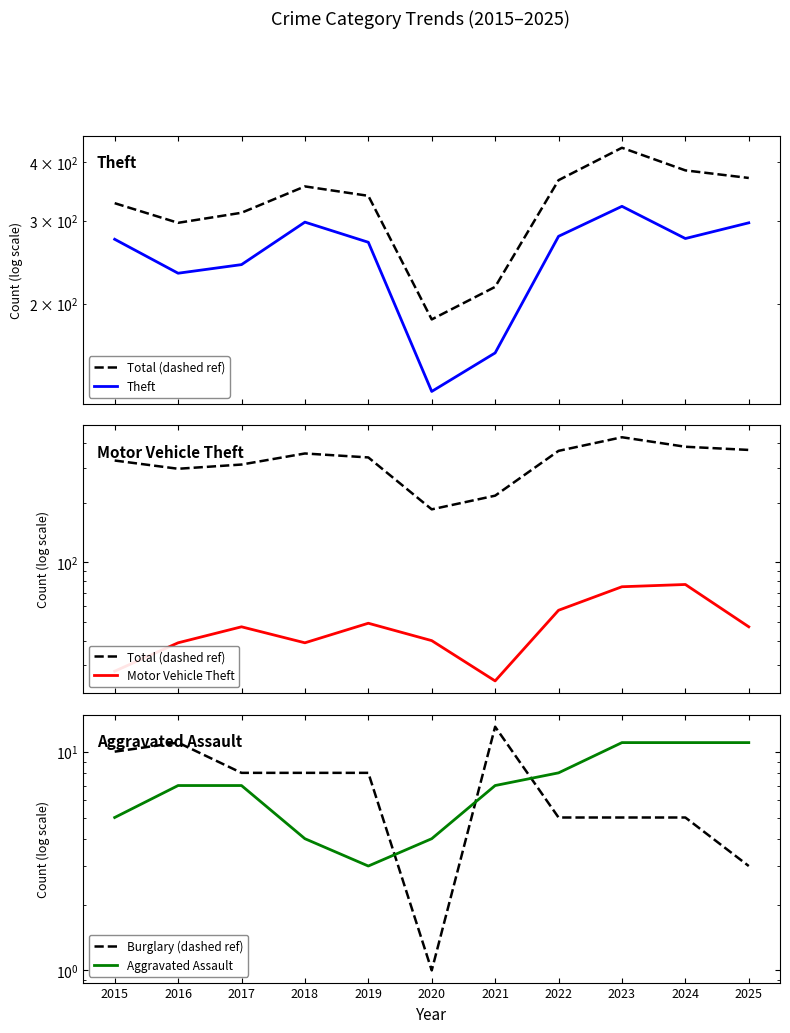

At how many categories does at least one series exceed 36?

11